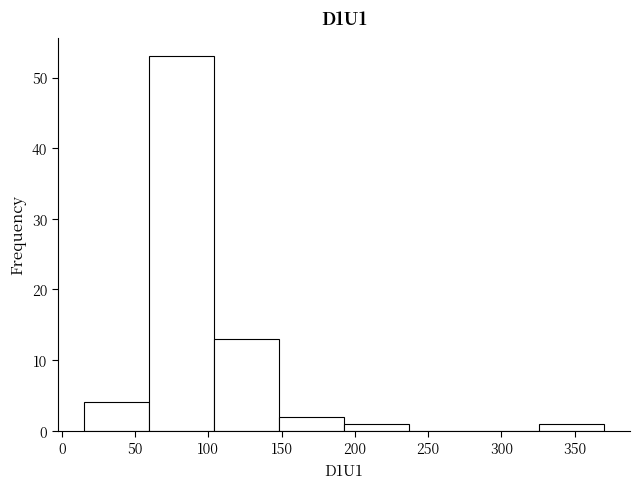

What is the height of the bar covering 150 to 195 on the x-axis? Neither the bar edges nor the heights are printed on the chart, so give them approximately, as read against the axes.

2